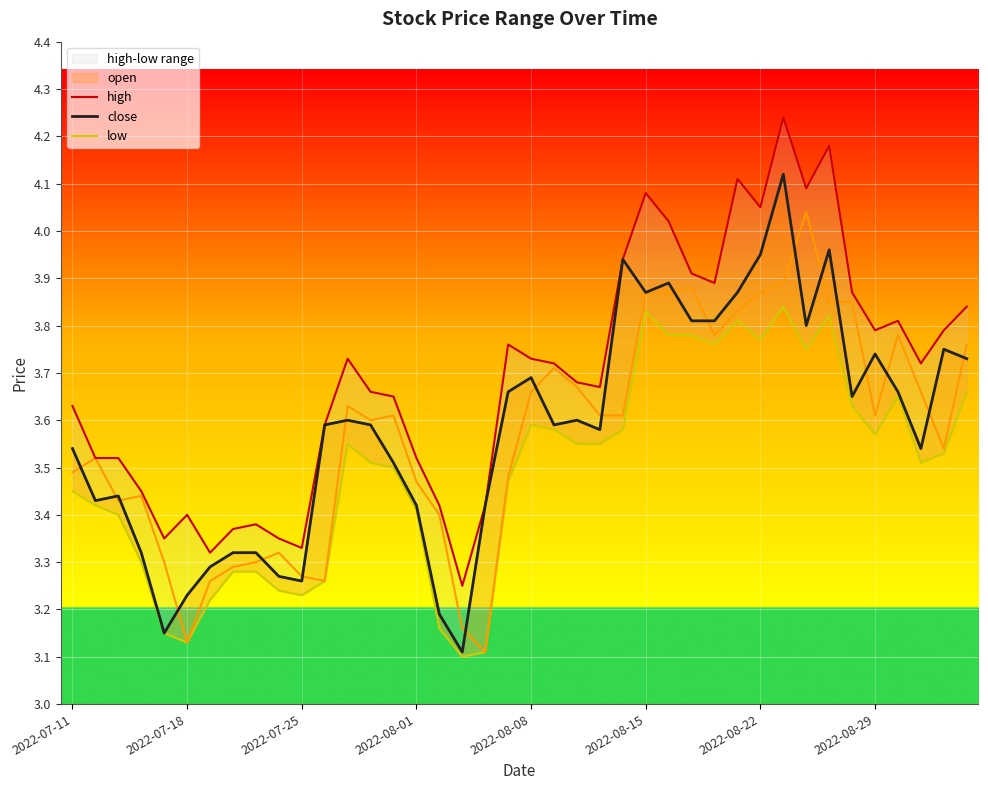

What is the difference between the maximum and minimum values in the high series?

1.0